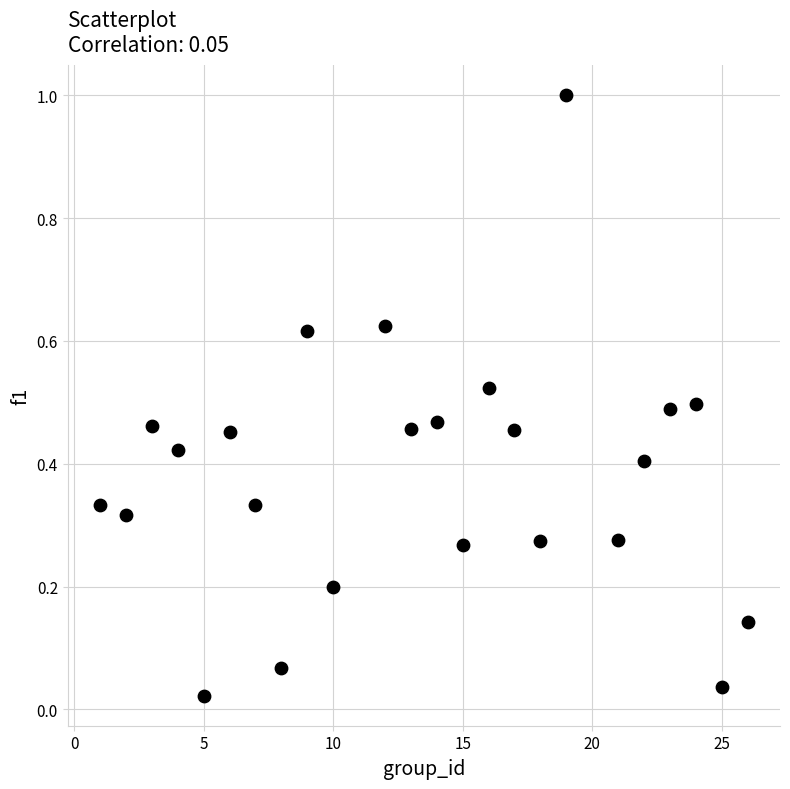

What is the range of Y values (max minus min)?

1.0